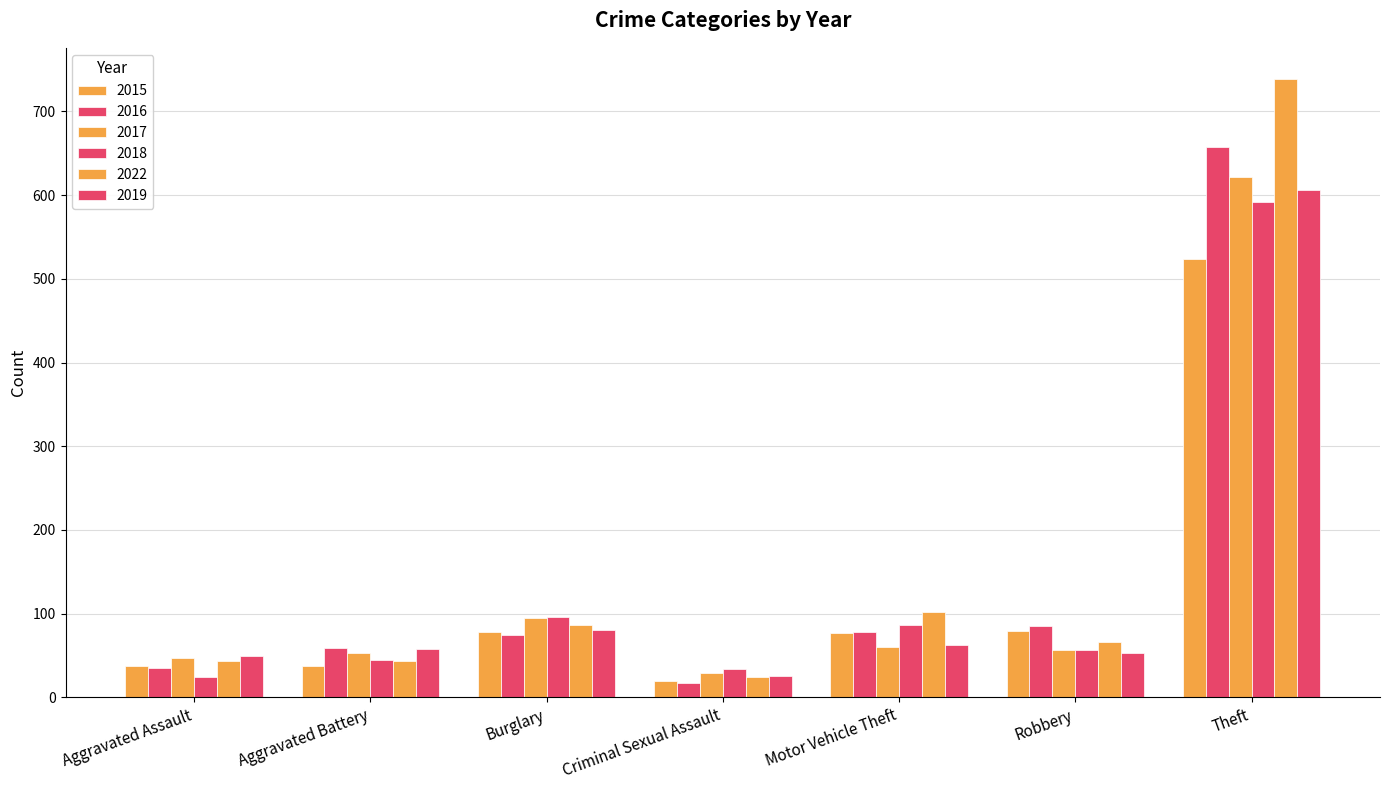

Read the 2018 value at Robbery.

57